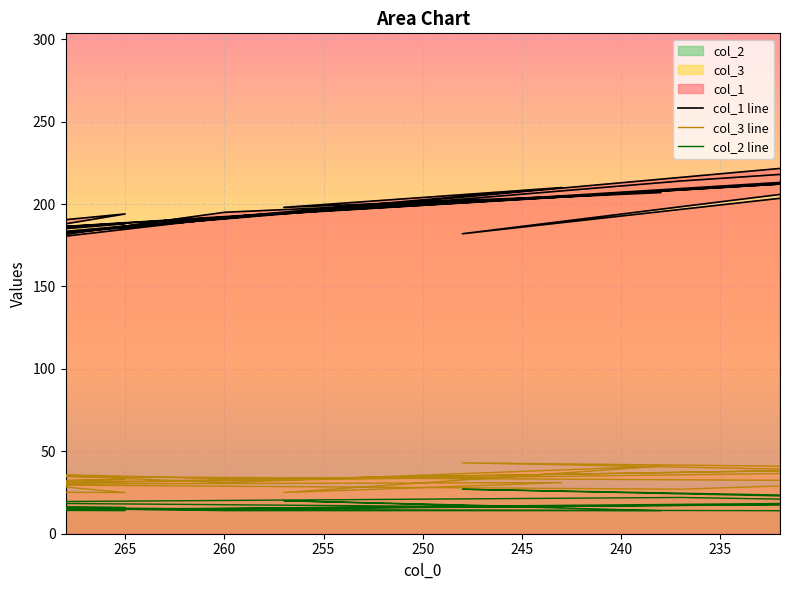

At which category does col_1 line reach its first local peak?

265